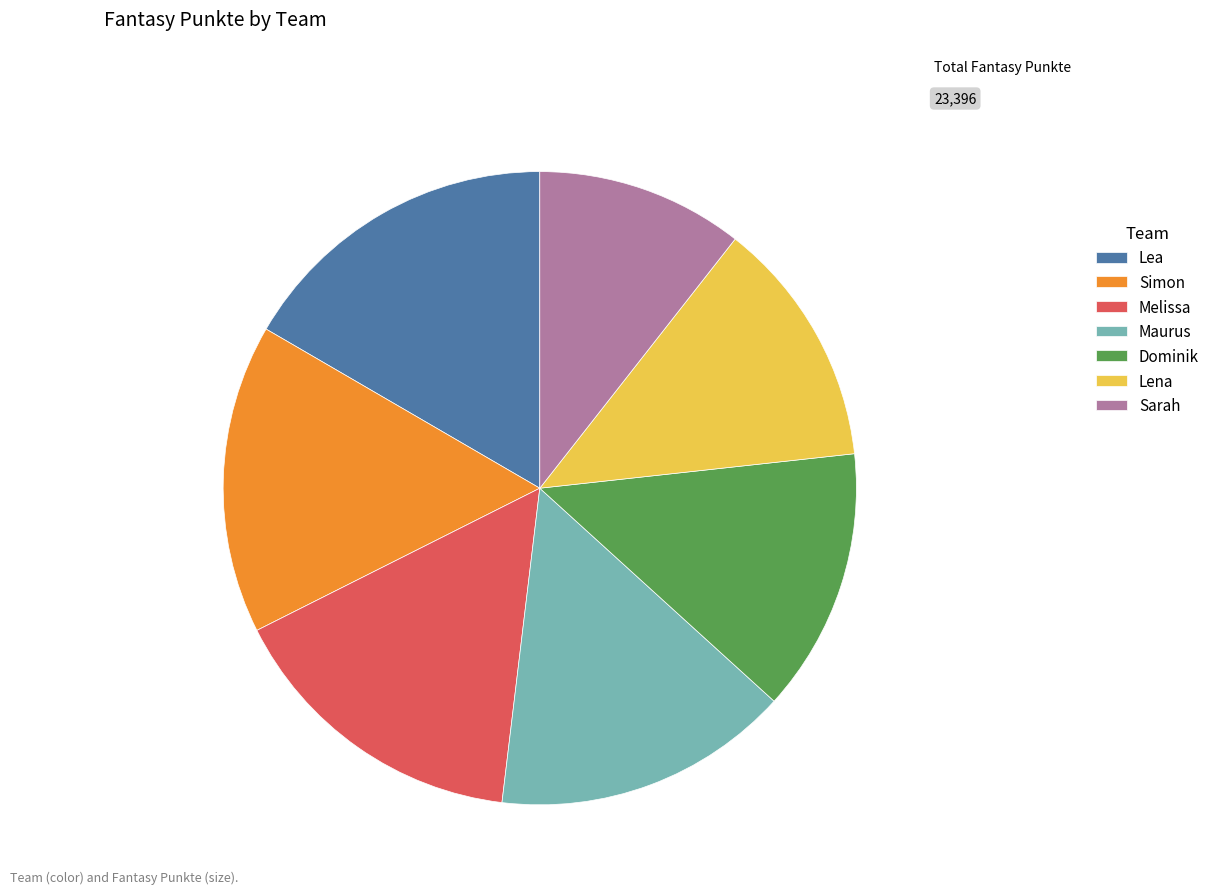

Which category has the smallest portion of the pie?

Sarah